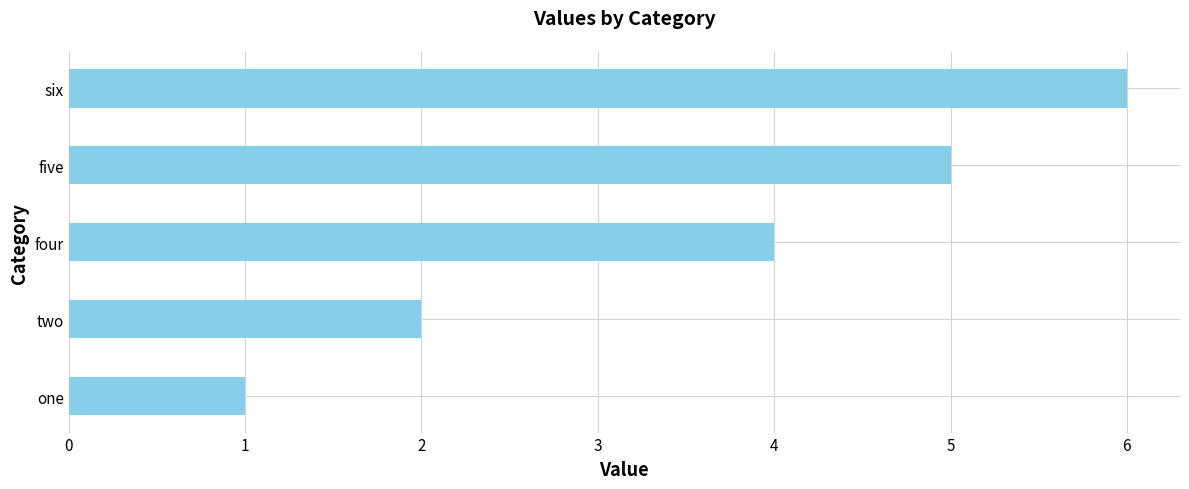

Rank the categories by value from highest to lowest.

six, five, four, two, one